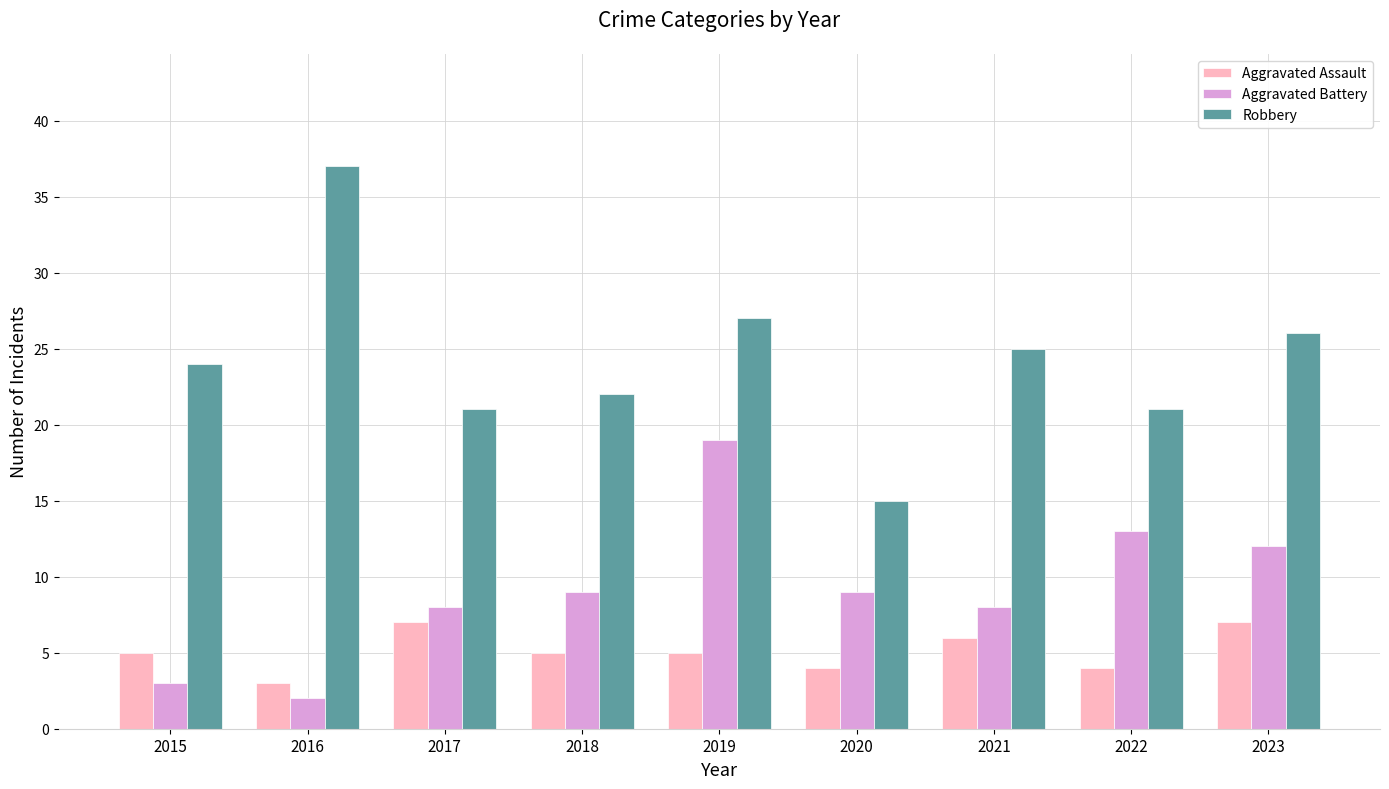

What is the difference between the Aggravated Assault values at 2022 and 2018?

1